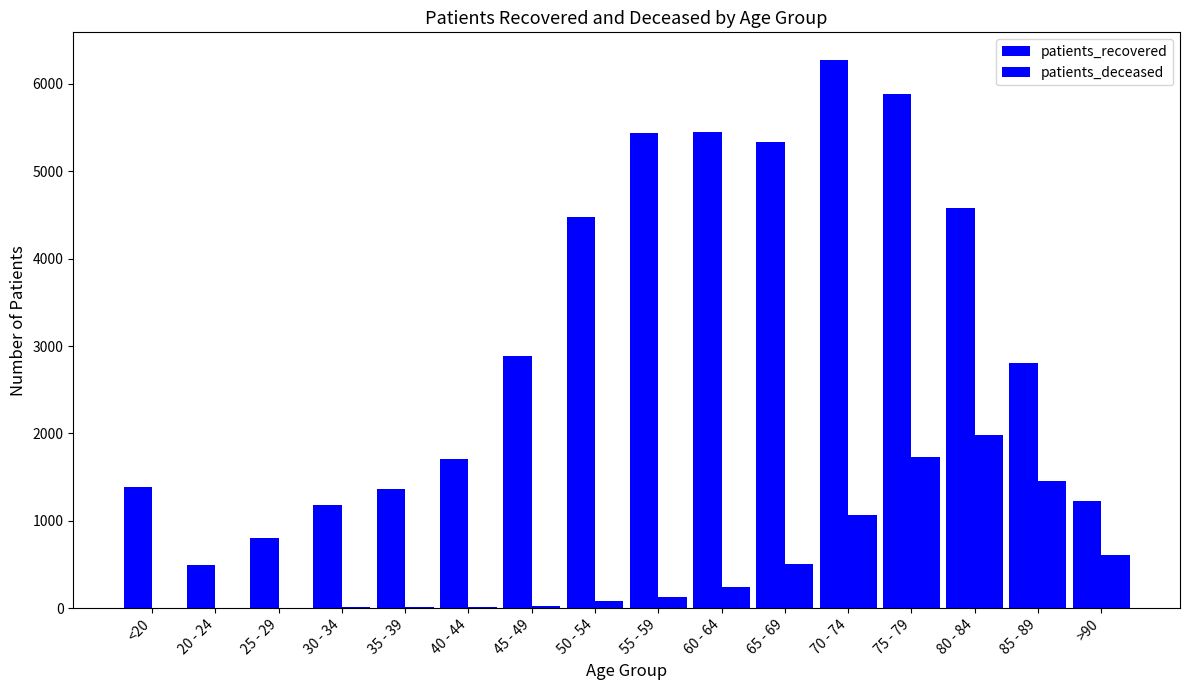

How many series are shown in this chart?

2